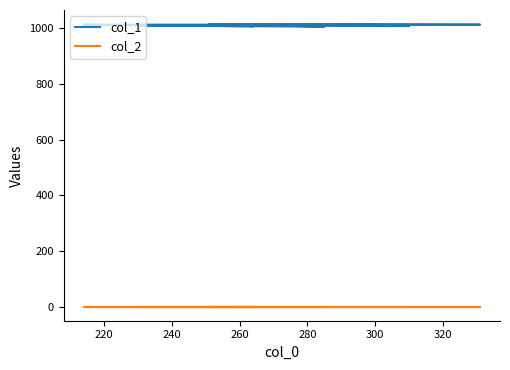

Reading right to left, list all the values displayed in this chart.

col_1: 1009	1006	1012	1012	1012	1014	1005	1009	1008	1007
col_2: 1	1	1	1	1	1	1	1	1	1